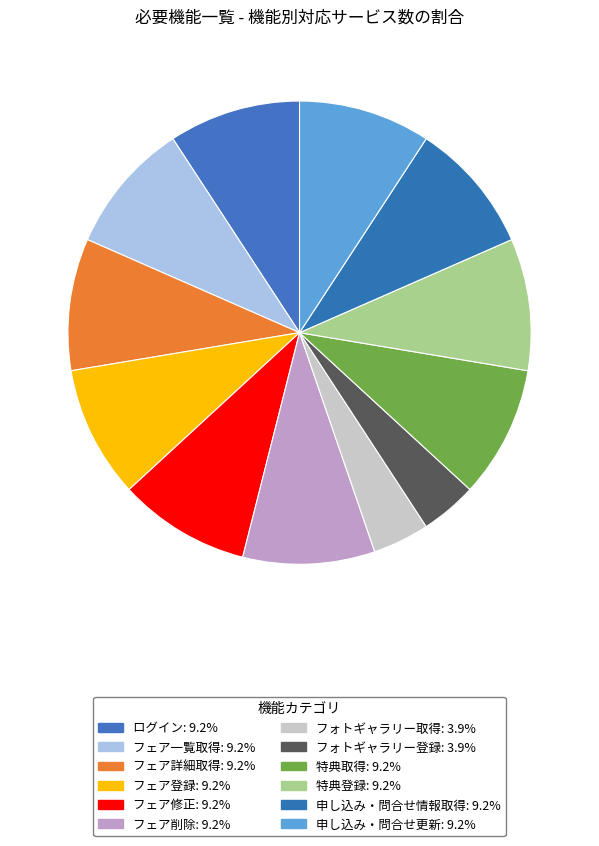

How many segments does this pie chart have?

12